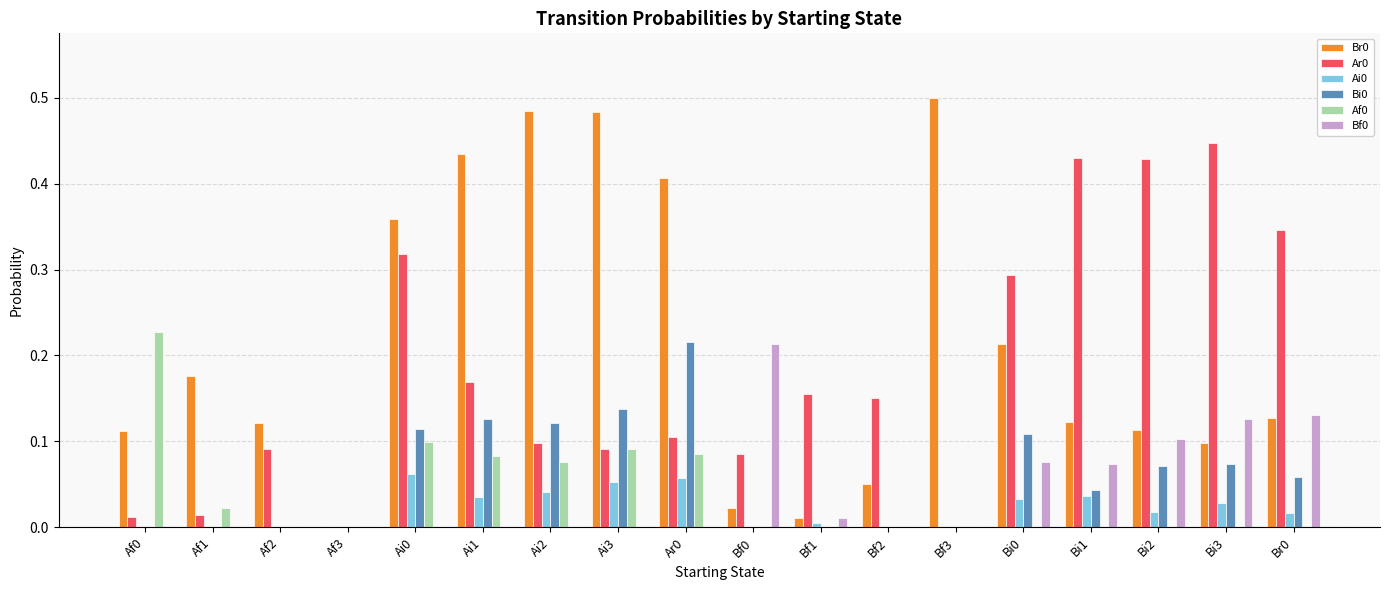

Is it true that Ai0 equals 0.0 at Bf2?

True